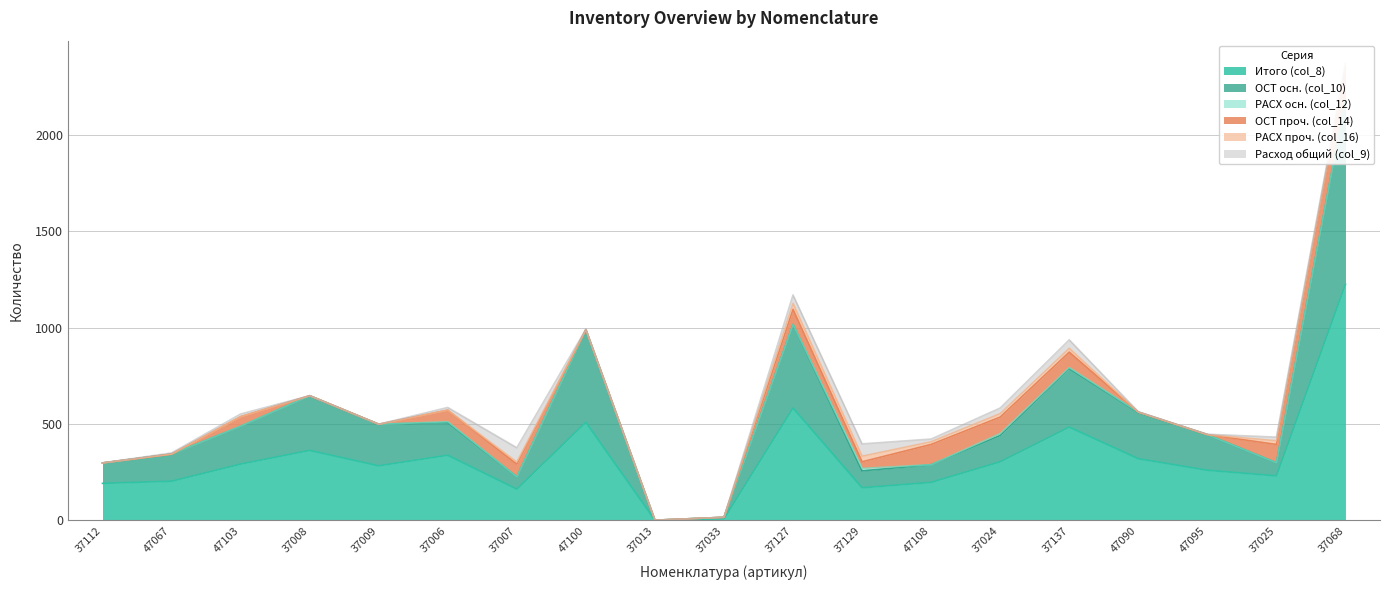

The value of РАСХ проч. (col_16) at 37008 is 0. True or false?

True